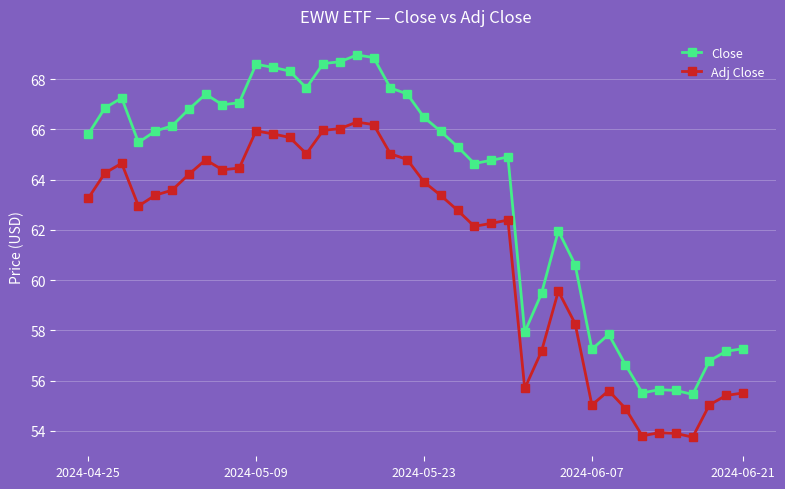

List the series in order of their peak value, highest first.

Close, Adj Close